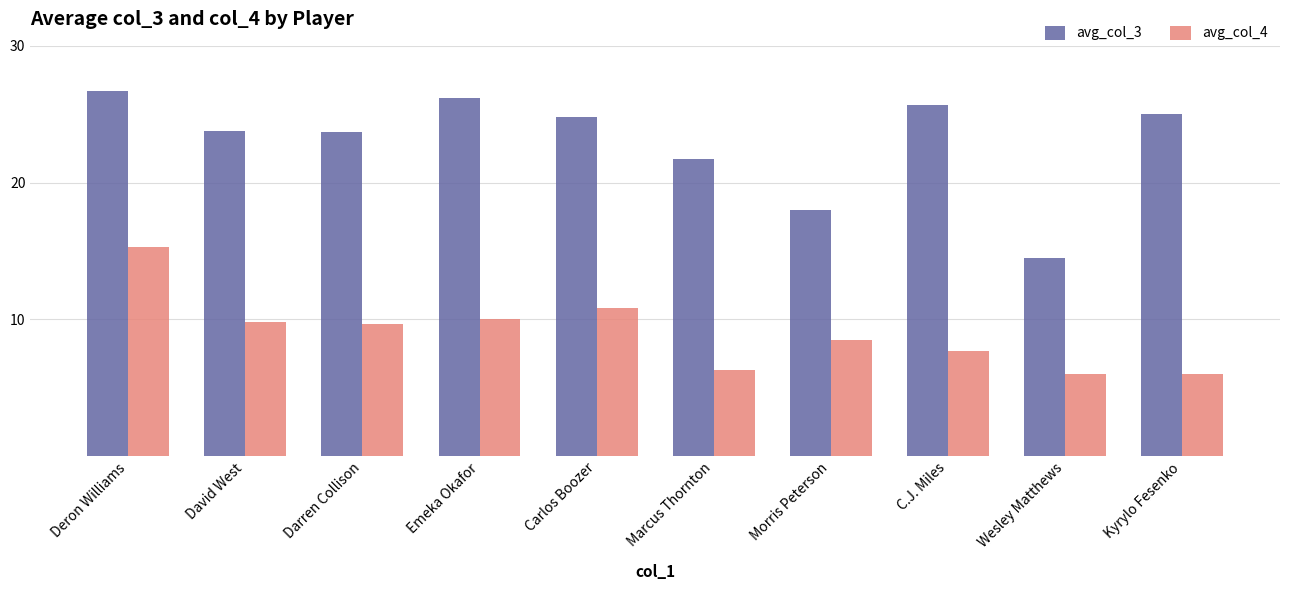

Which series has the largest range (max minus min)?

avg_col_3